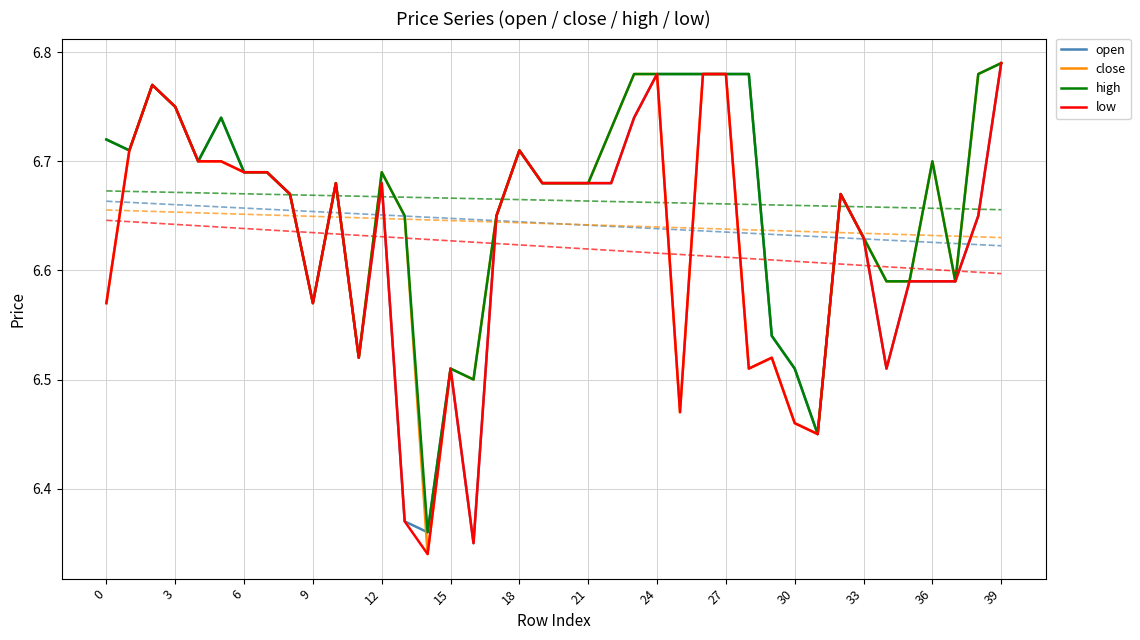

What is the label of the 14th point from the right?

26